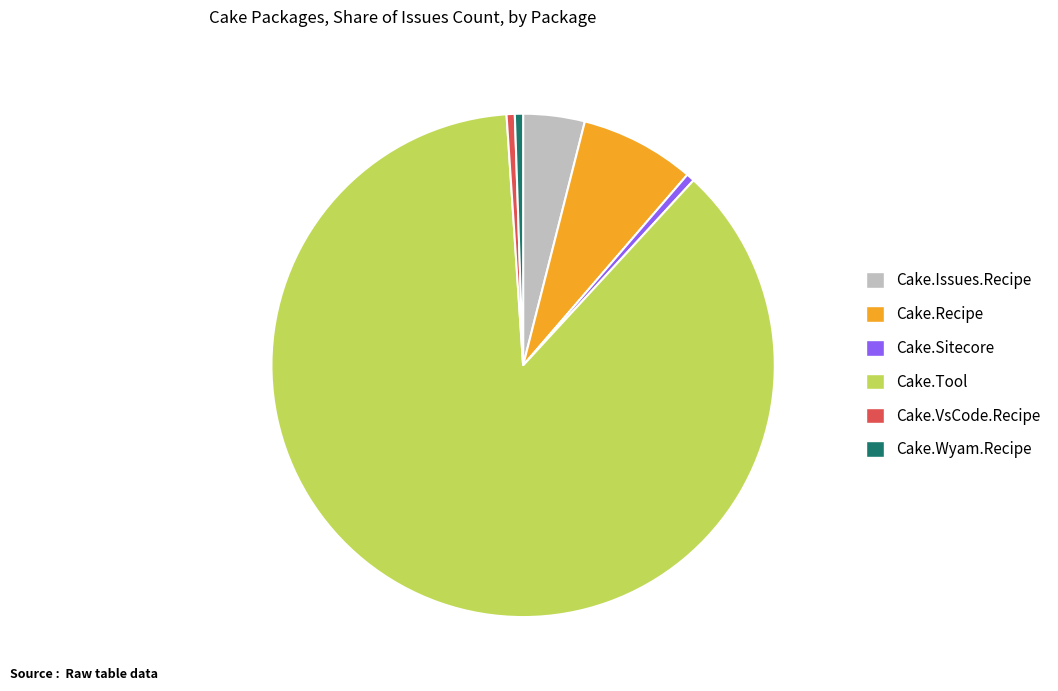

Is Cake.Tool the majority of the pie?

Yes